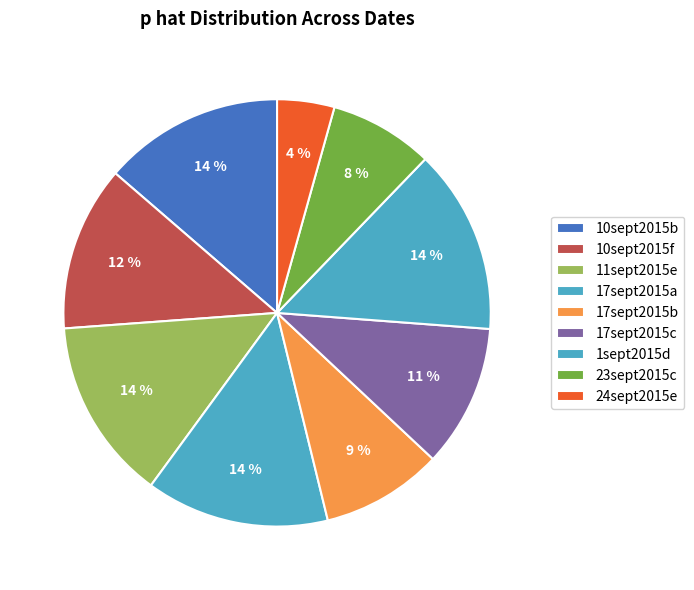

The 1sept2015d slice represents 5% of the pie. True or false?

False